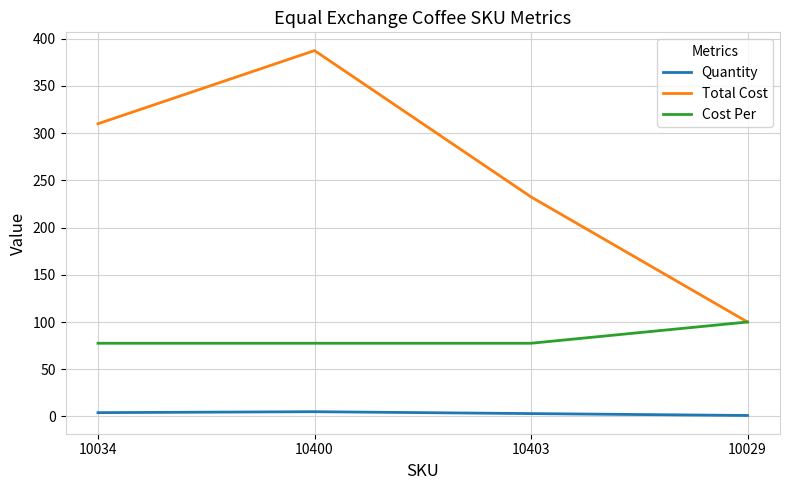

List the labels in order of Total Cost value, smallest first.

10029, 10403, 10034, 10400